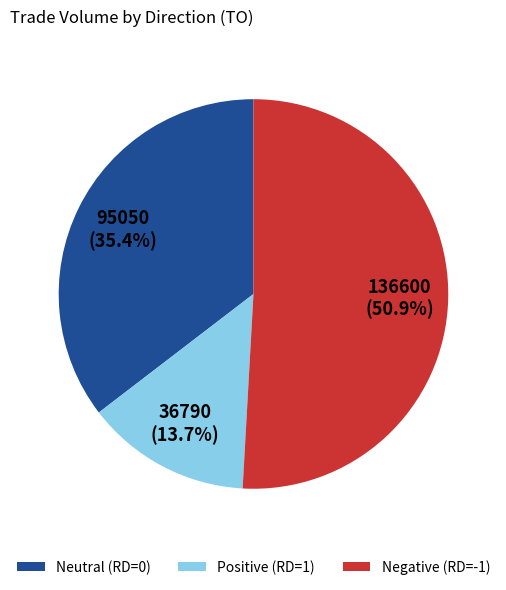

Approximately how many times larger is the value at Neutral (RD=0) compared to Positive (RD=1)?

2.6